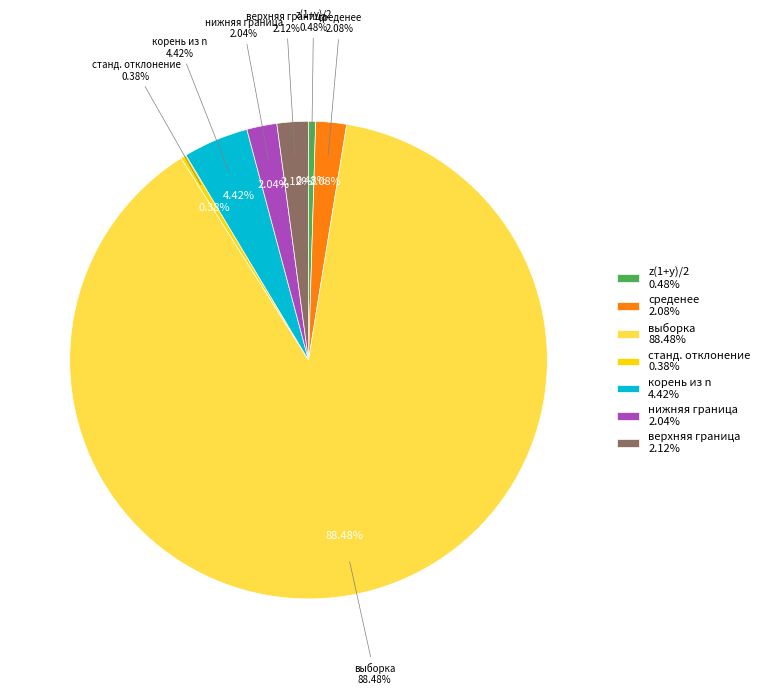

Which slice is the largest?

выборка